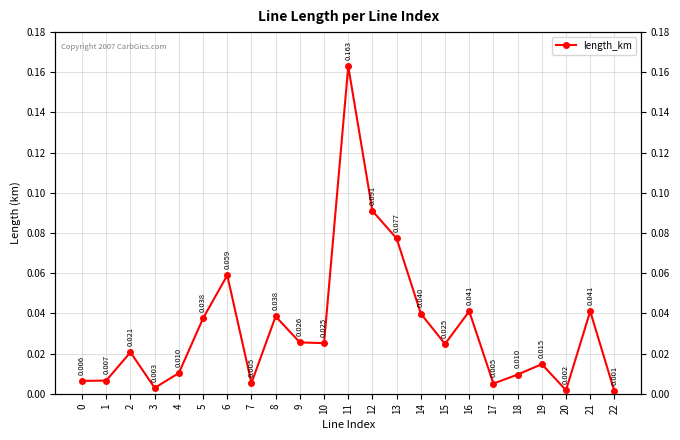

At which category does the chart reach its peak across all series?

11